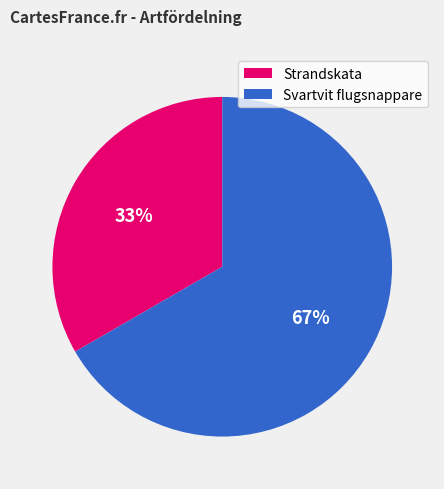

Which slice is the largest?

Svartvit flugsnappare